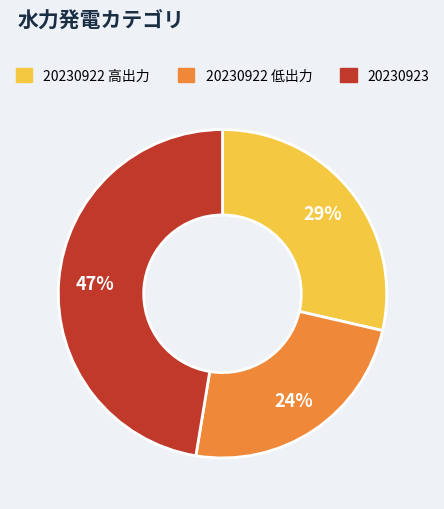

To the nearest percent, what is the difference between the largest and smallest slice percentages?

23%